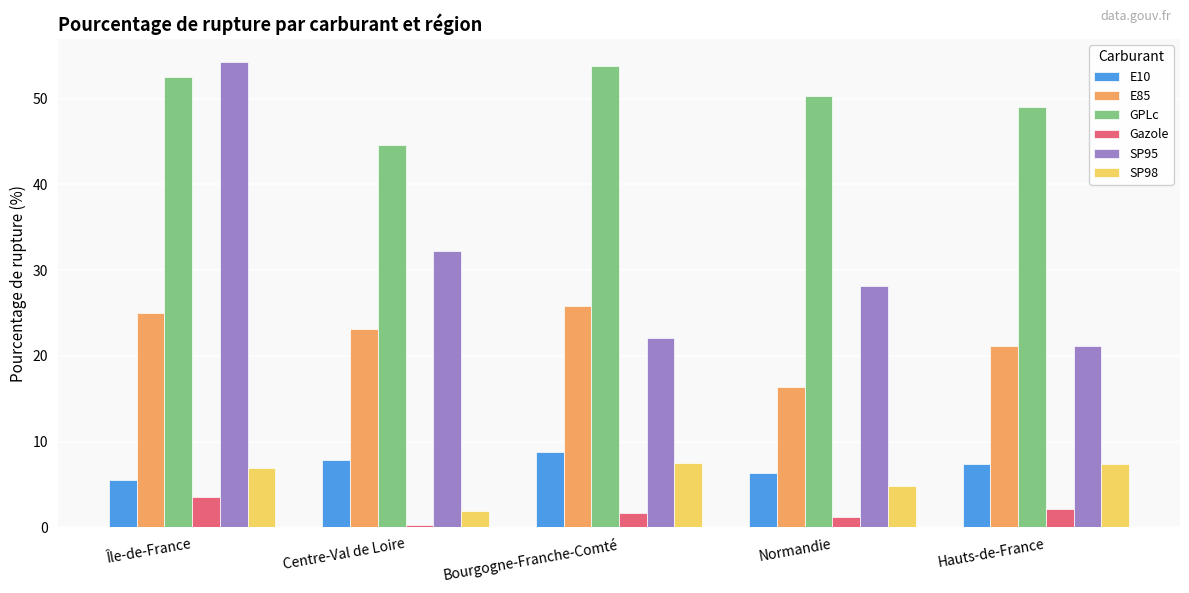

Does the chart contain stacked bars?

No